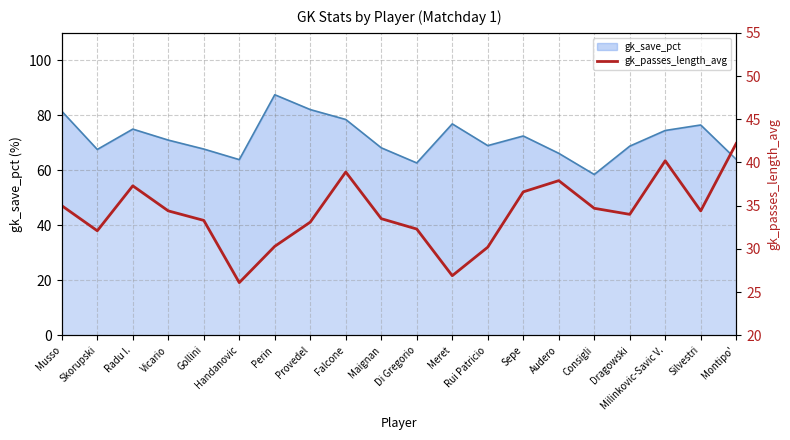

What is the label of the 18th point from the right?

Radu I.